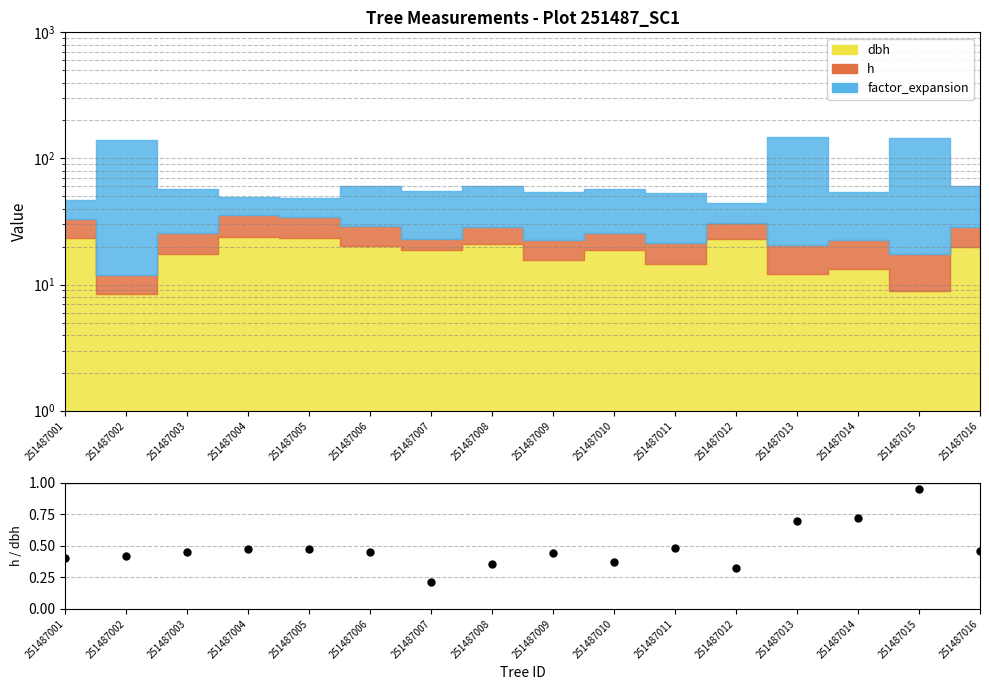

Reading right to left, what are all the values shown in this chart?

251487016=0.5	251487015=0.9	251487014=0.7	251487013=0.7	251487012=0.3	251487011=0.5	251487010=0.4	251487009=0.4	251487008=0.4	251487007=0.2	251487006=0.4	251487005=0.5	251487004=0.5	251487003=0.5	251487002=0.4	251487001=0.4